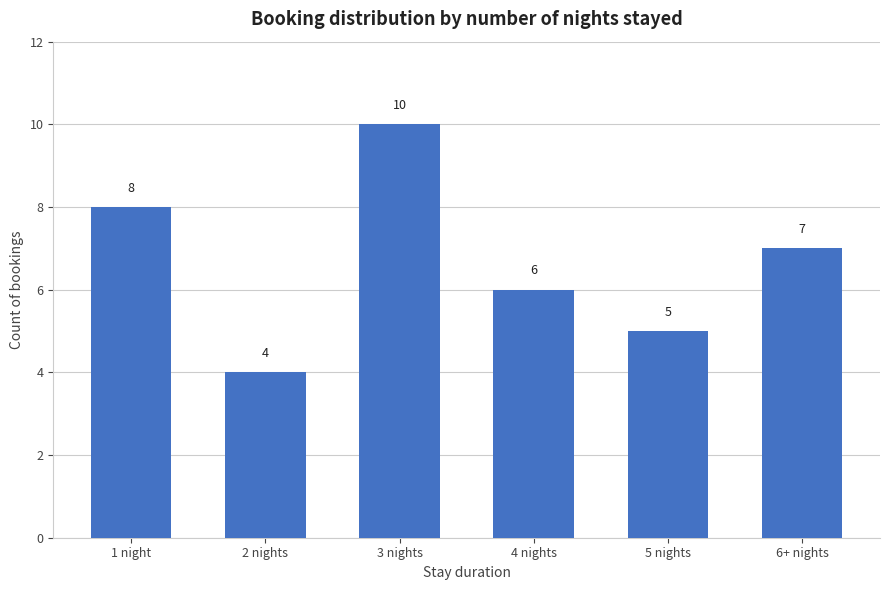

At which category does the chart reach its peak across all series?

3 nights